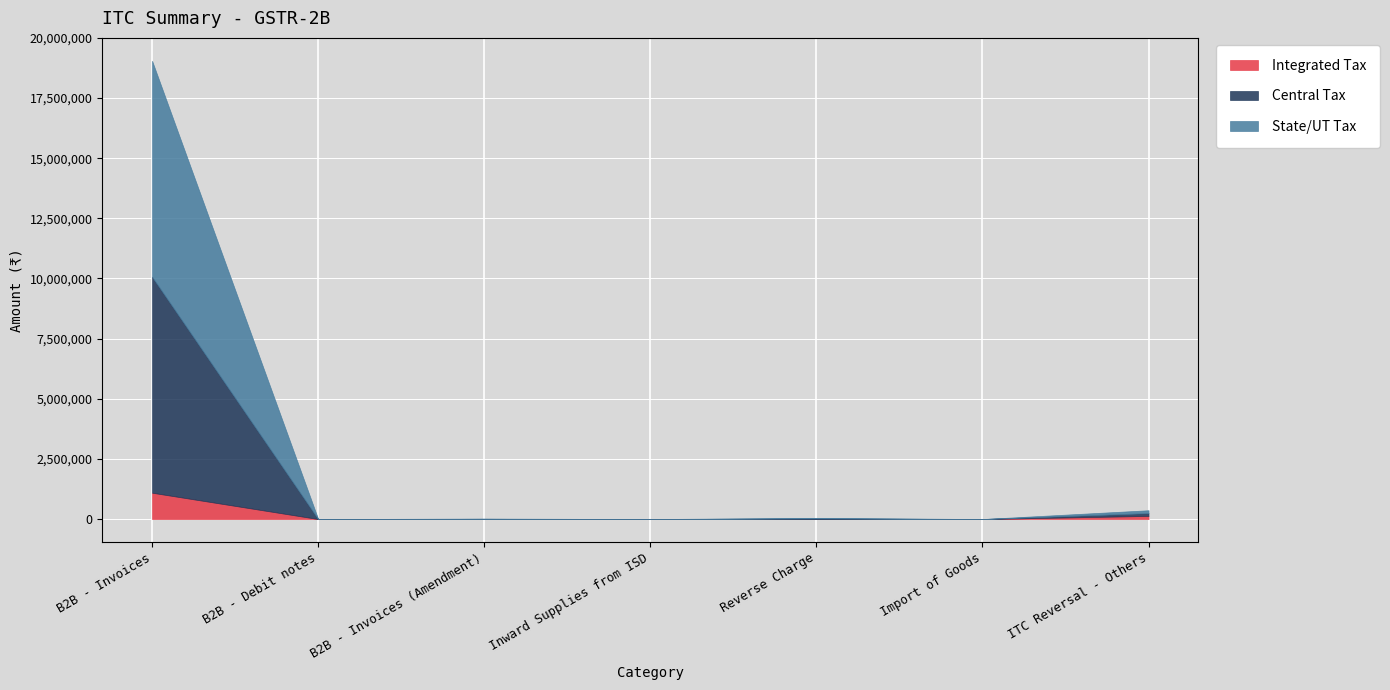

What is the label of the 2nd point from the left?

B2B - Debit notes